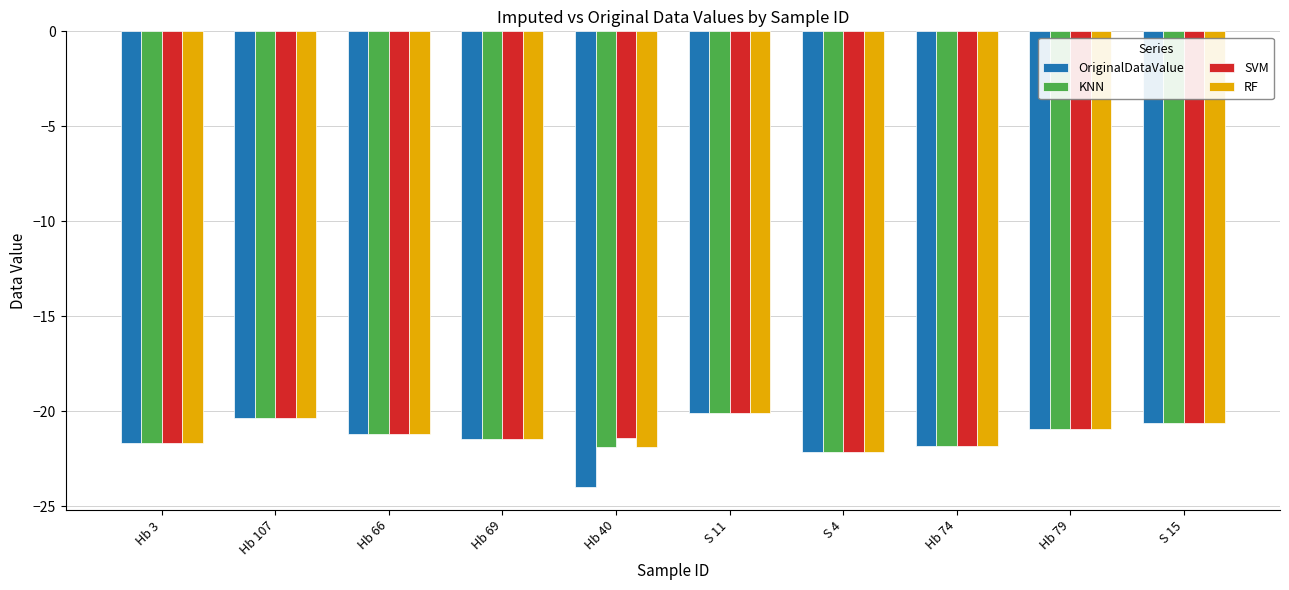

What is the label of the 10th bar from the right?

Hb 3